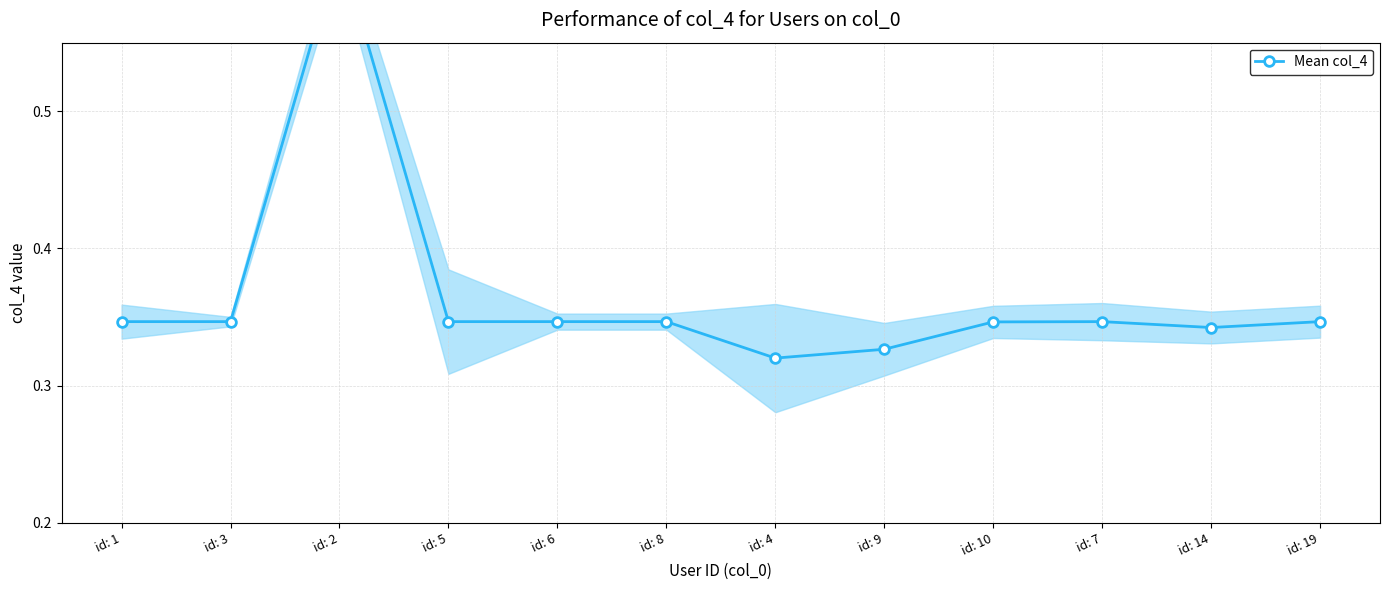

True or false: there are more than 0 points higher than both neighbors.

True